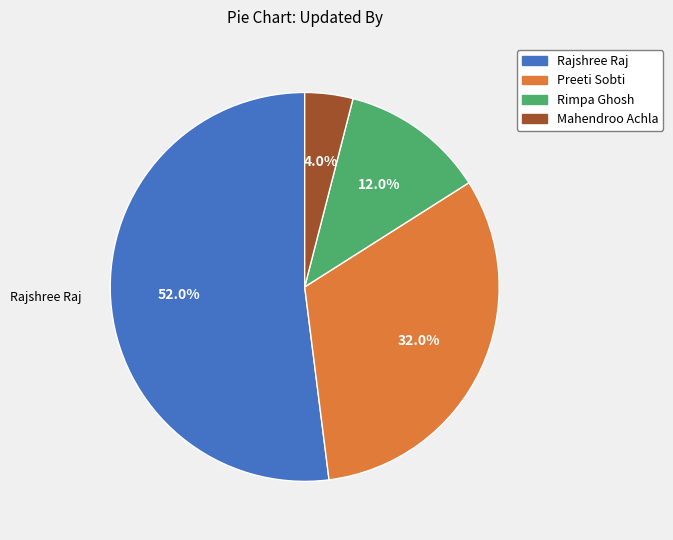

To the nearest percent, what percentage of the pie is Rimpa Ghosh?

12%